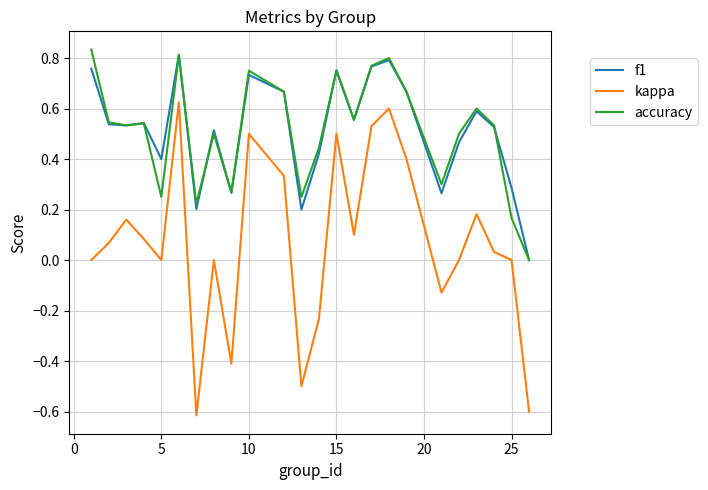

Which series has the largest range (max minus min)?

kappa